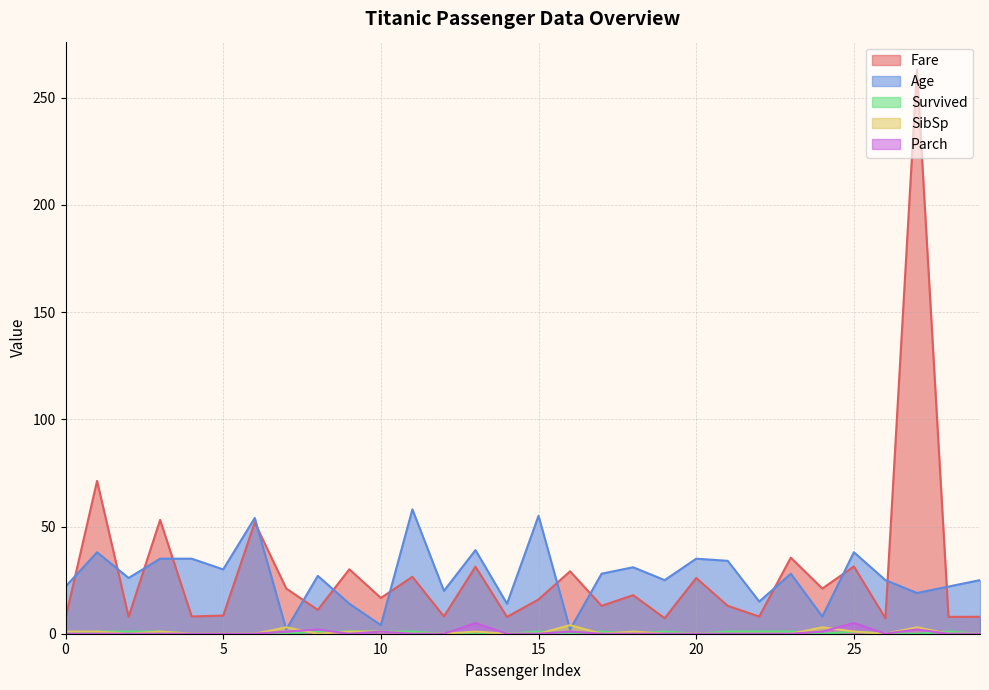

Does the chart have visible grid lines?

Yes